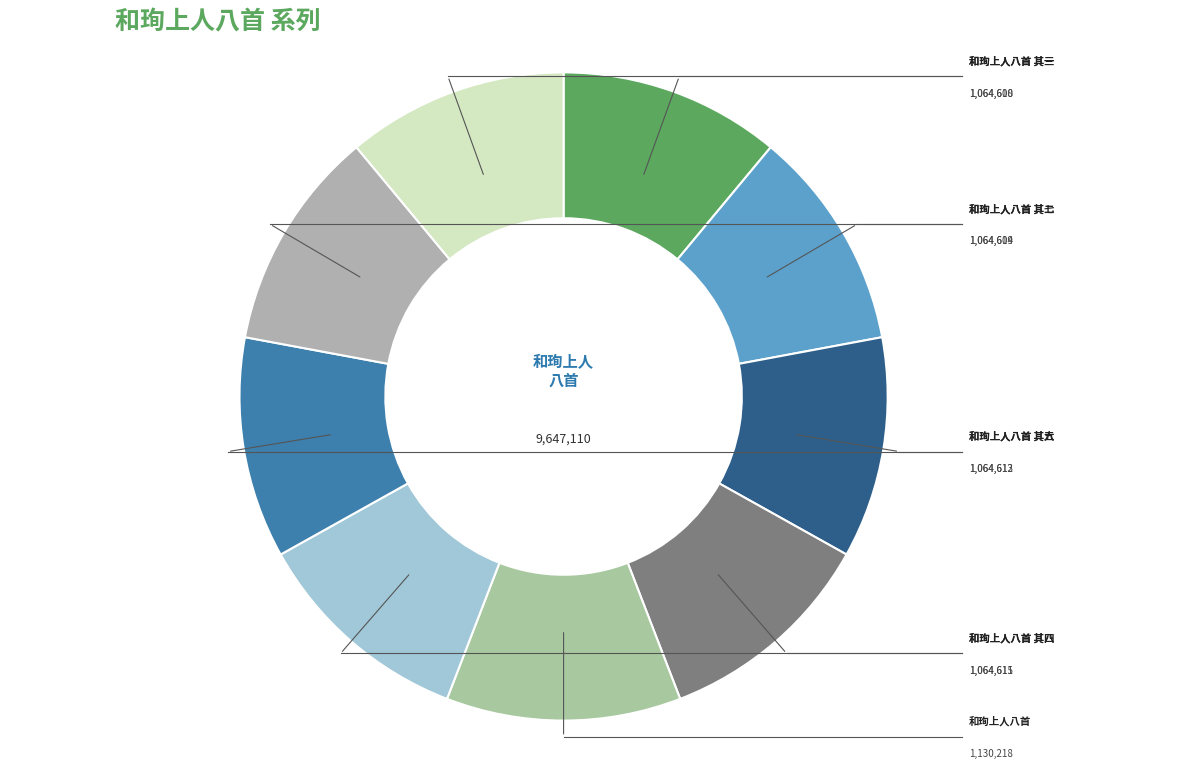

Rank the categories by value from highest to lowest.

和珣上人八首, 和珣上人八首 其八, 和珣上人八首 其七, 和珣上人八首 其六, 和珣上人八首 其五, 和珣上人八首 其四, 和珣上人八首 其三, 和珣上人八首 其二, 和珣上人八首 其一